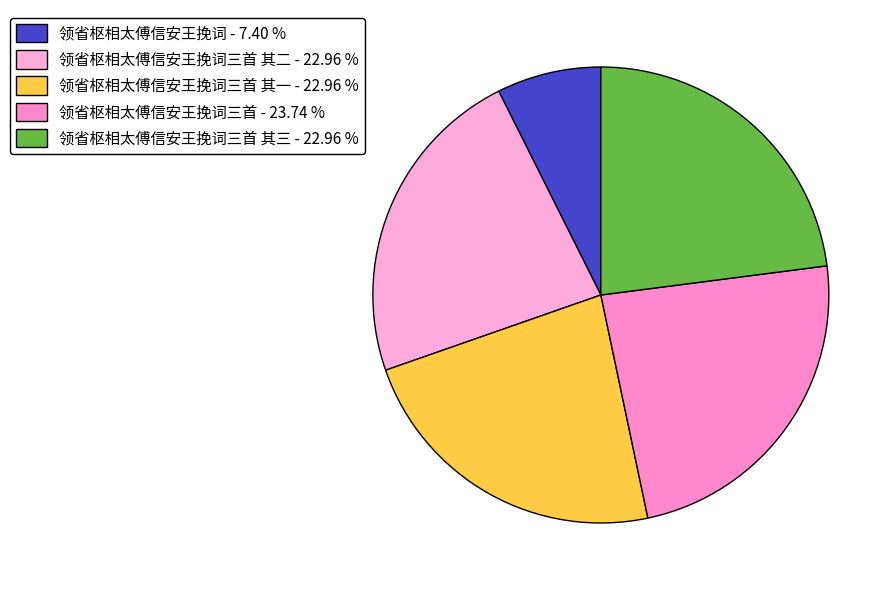

Rank the categories by value from highest to lowest.

领省枢相太傅信安王挽词三首, 领省枢相太傅信安王挽词三首 其三, 领省枢相太傅信安王挽词三首 其二, 领省枢相太傅信安王挽词三首 其一, 领省枢相太傅信安王挽词